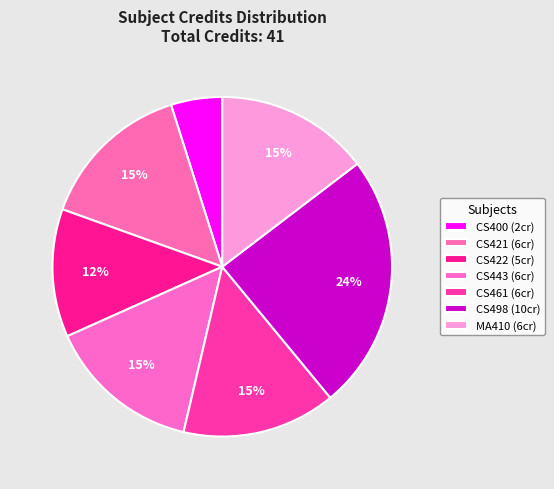

How many slices are in this pie chart?

7